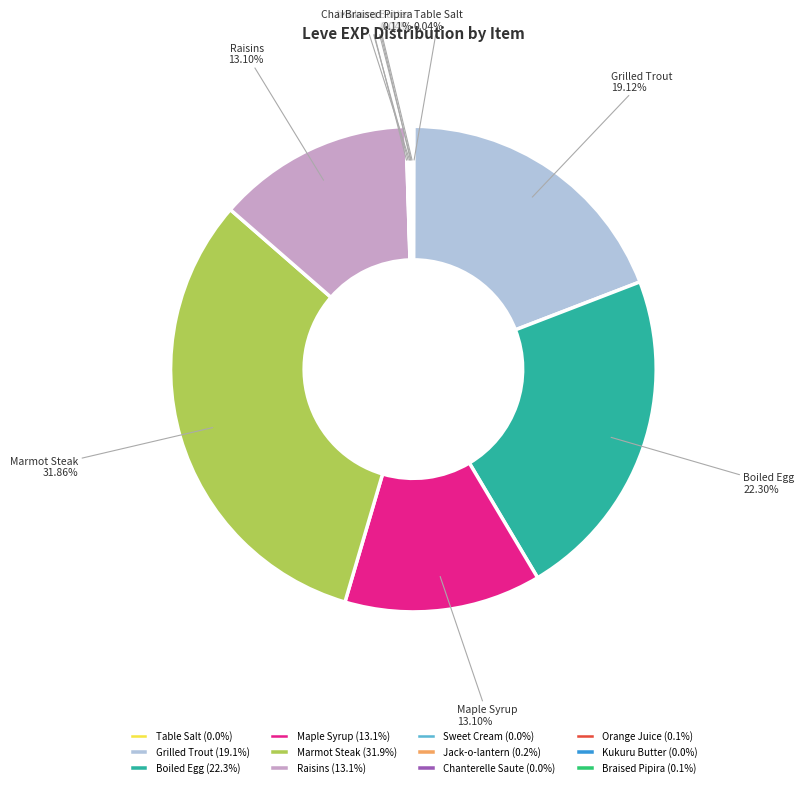

Is Marmot Steak the majority of the pie?

No